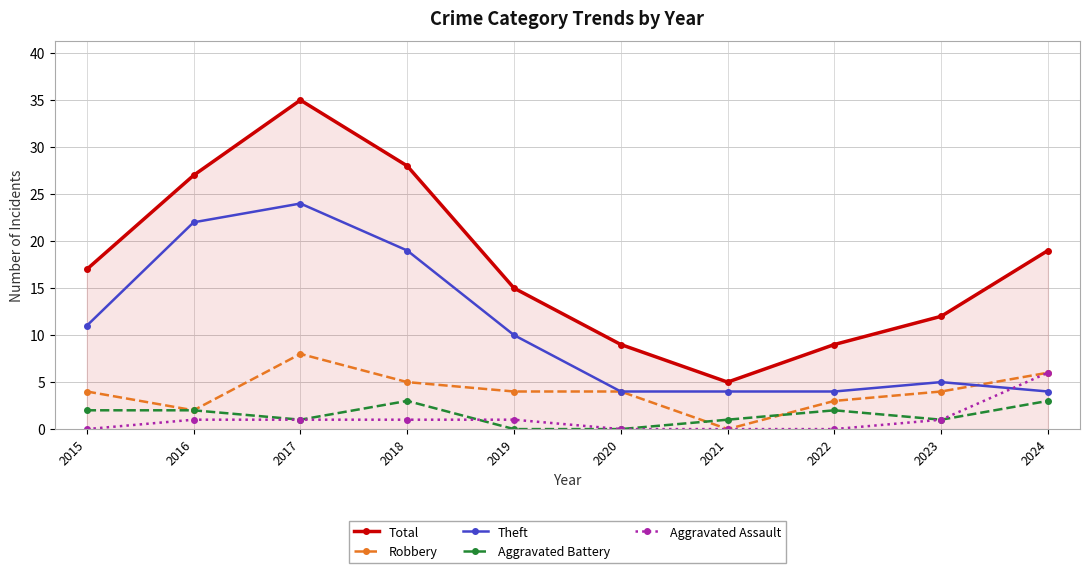

What is the sum of the Total values at 2024 and 2022?

28